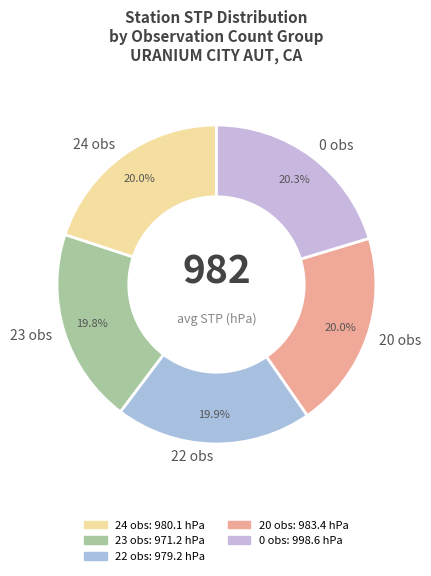

Does any single category account for the majority?

No